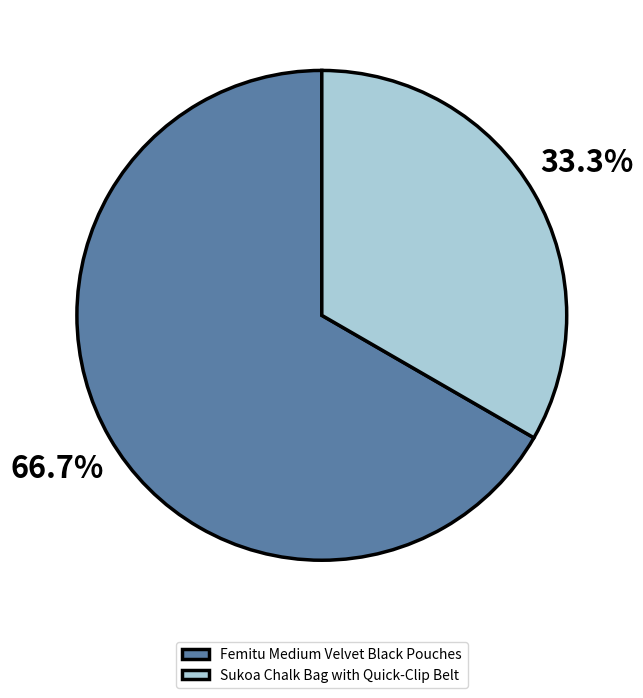

Combined, what portion of the pie is Femitu Medium Velvet Black Pouches and Sukoa Chalk Bag with Quick-Clip Belt?

100.0%